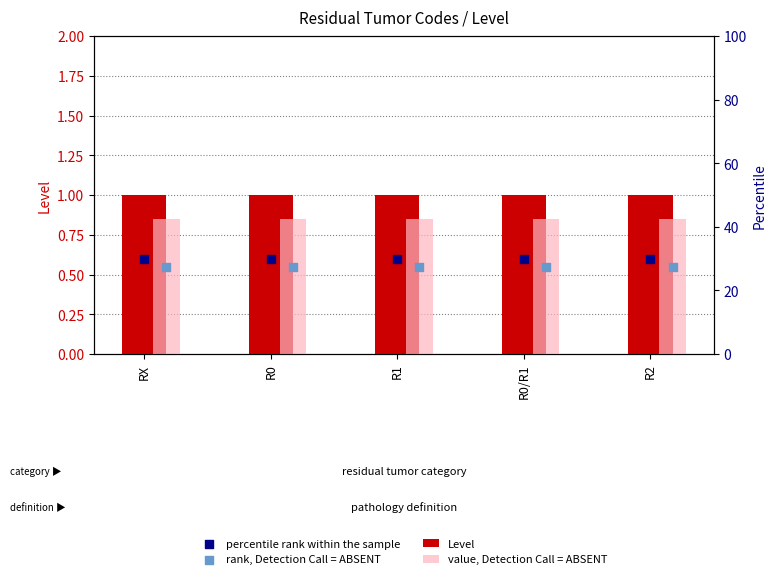

What is the total value across all series at R1?

3.0